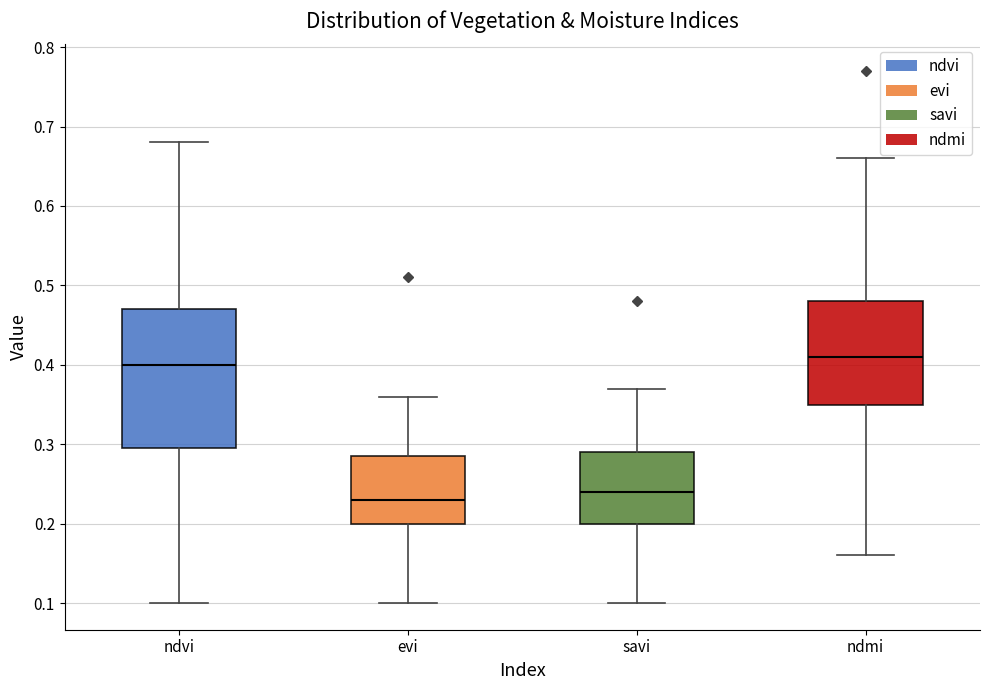

Reading left to right, transcribe this box plot: for each box, give where its median line is, the range the box spans, and where its two whiskers end, as read against the y-axis. The values are not printed on the chart, so give them approximately, as read against the axis.

ndvi: median 0.40, box 0.30 to 0.47, whiskers 0.10 to 0.68
evi: median 0.23, box 0.20 to 0.29, whiskers 0.10 to 0.36
savi: median 0.24, box 0.20 to 0.29, whiskers 0.10 to 0.37
ndmi: median 0.41, box 0.35 to 0.48, whiskers 0.16 to 0.66